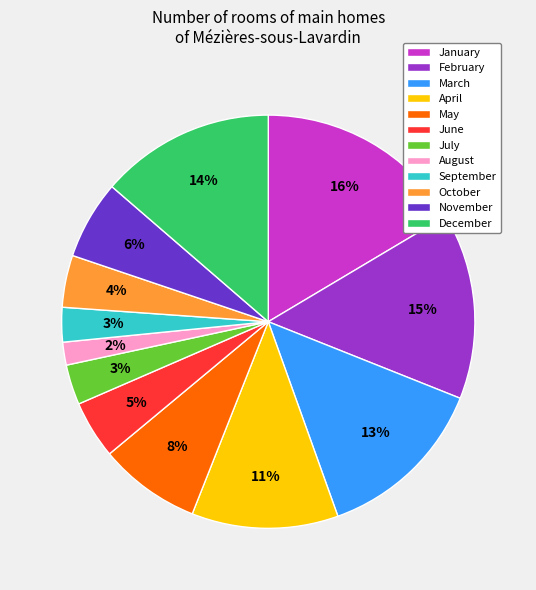

Which slice is the smallest?

August